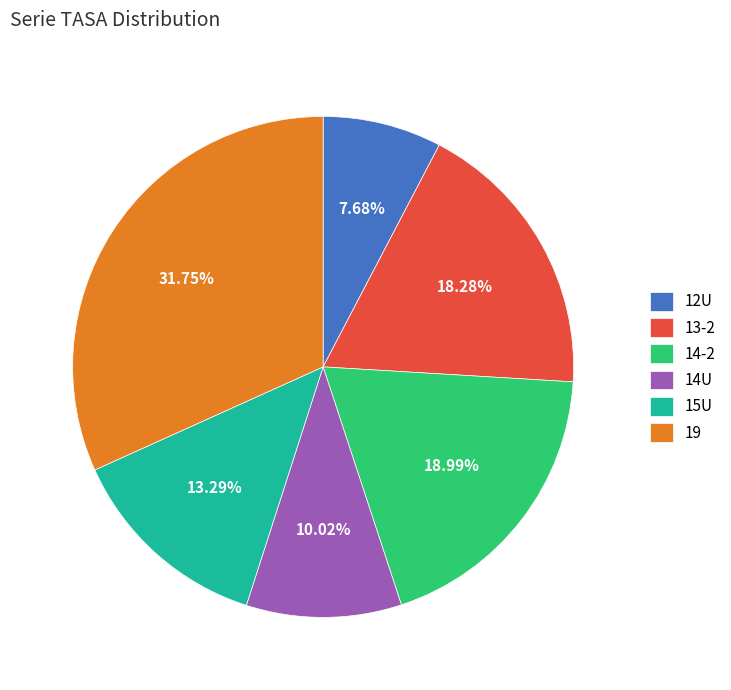

Does 13-2 represent more than half of the total?

No